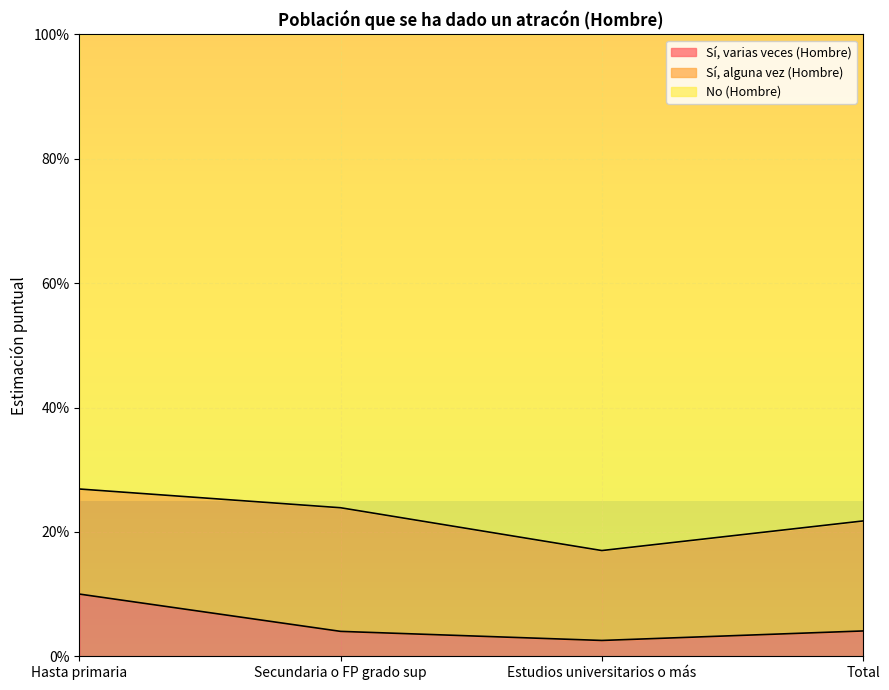

What position from the right is Hasta primaria?

4